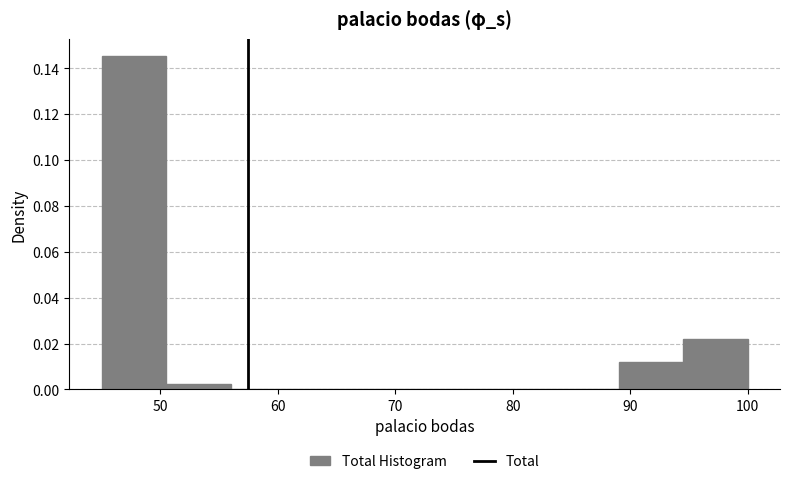

Which range on the x-axis has the tallest bar?

45.0 to 50.5